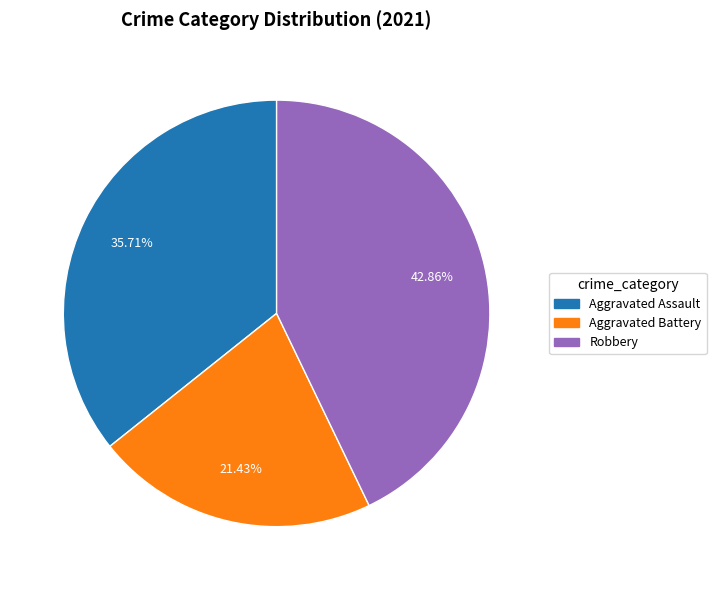

Is there a majority slice in this chart?

No